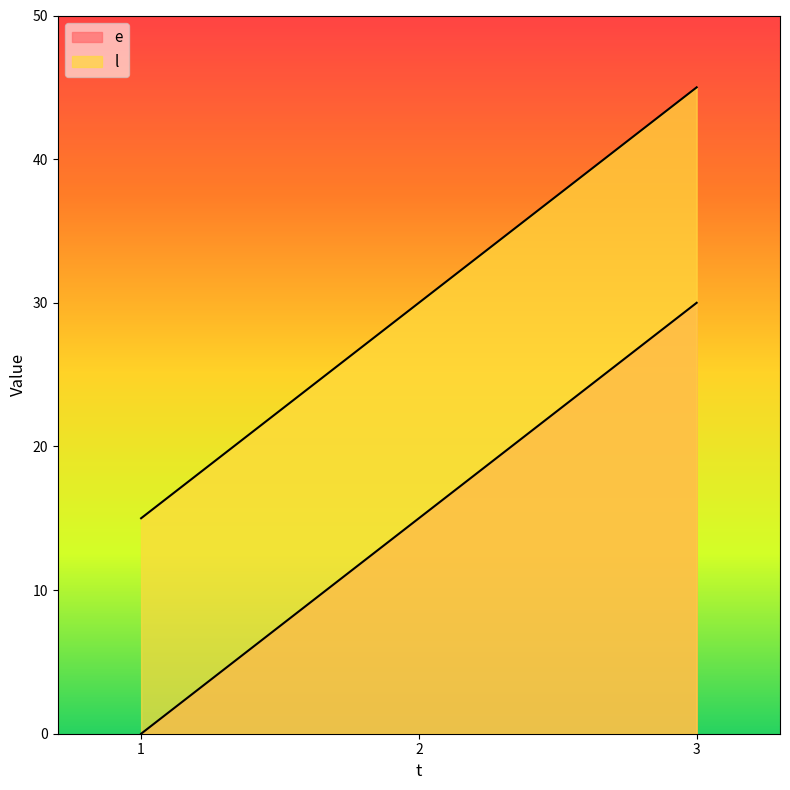

List the labels in order of e value, smallest first.

1, 2, 3